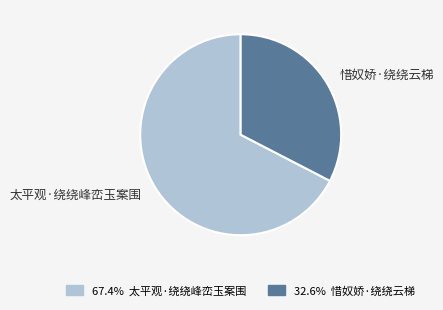

Does any single category account for the majority?

Yes